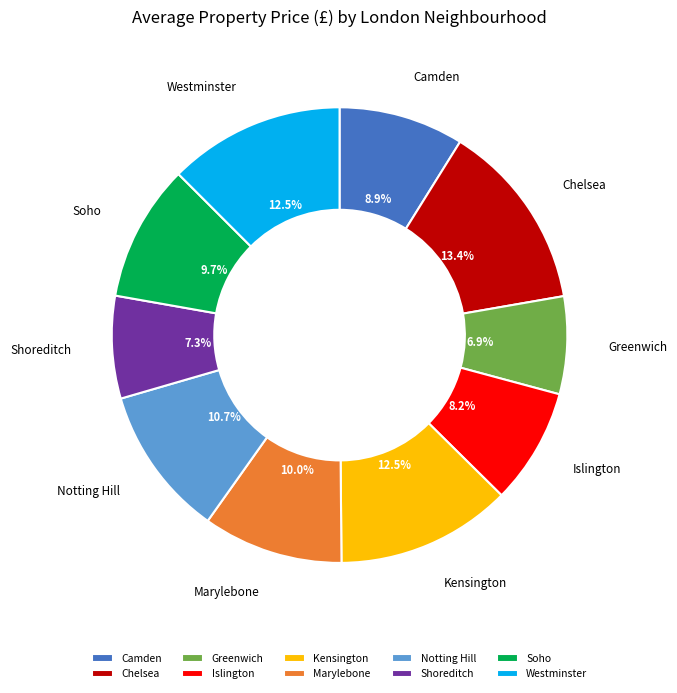

To the nearest percent, what percentage of the pie is Islington?

8%